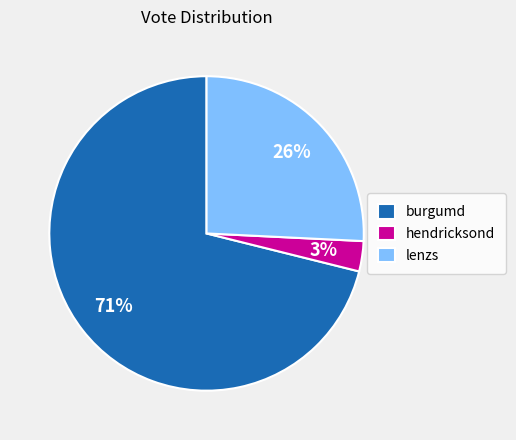

Is burgumd the majority of the pie?

Yes